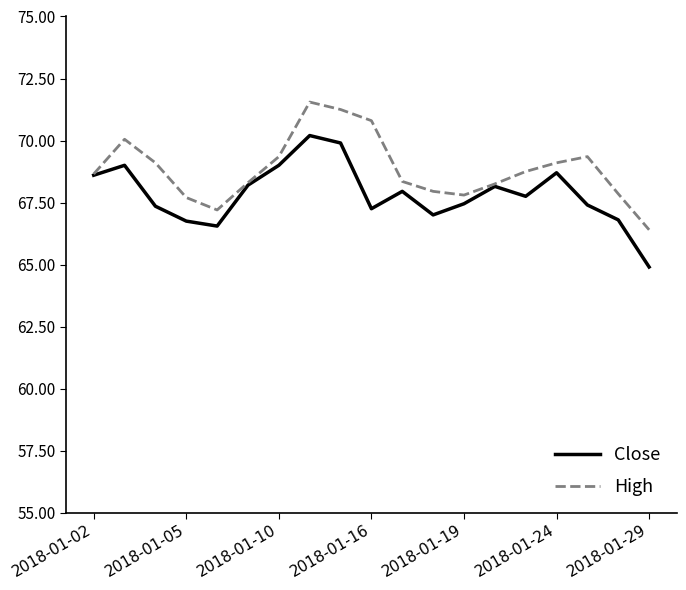

What is the smallest value displayed?

64.9